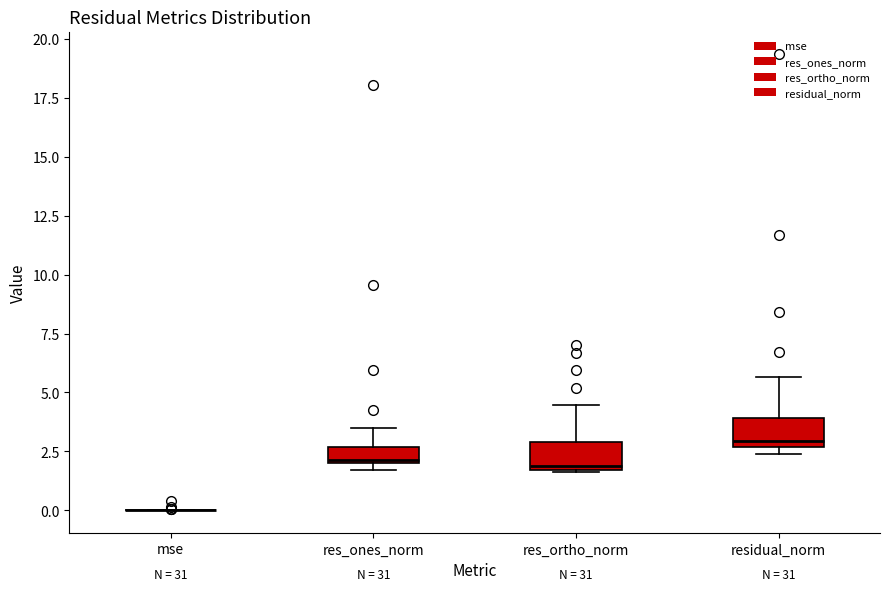

Where does the upper whisker of the box for res_ones_norm end on the y-axis? The values are not printed on the chart, so give them approximately, as read against the axis.

3.5